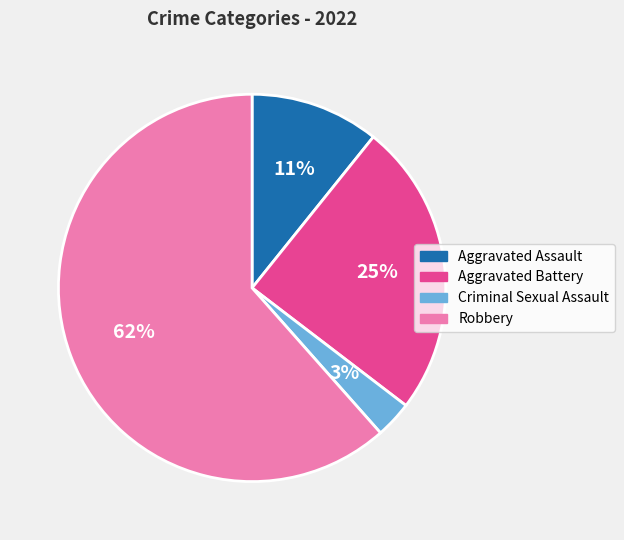

Is the sum of Aggravated Battery and Aggravated Assault greater than half?

No